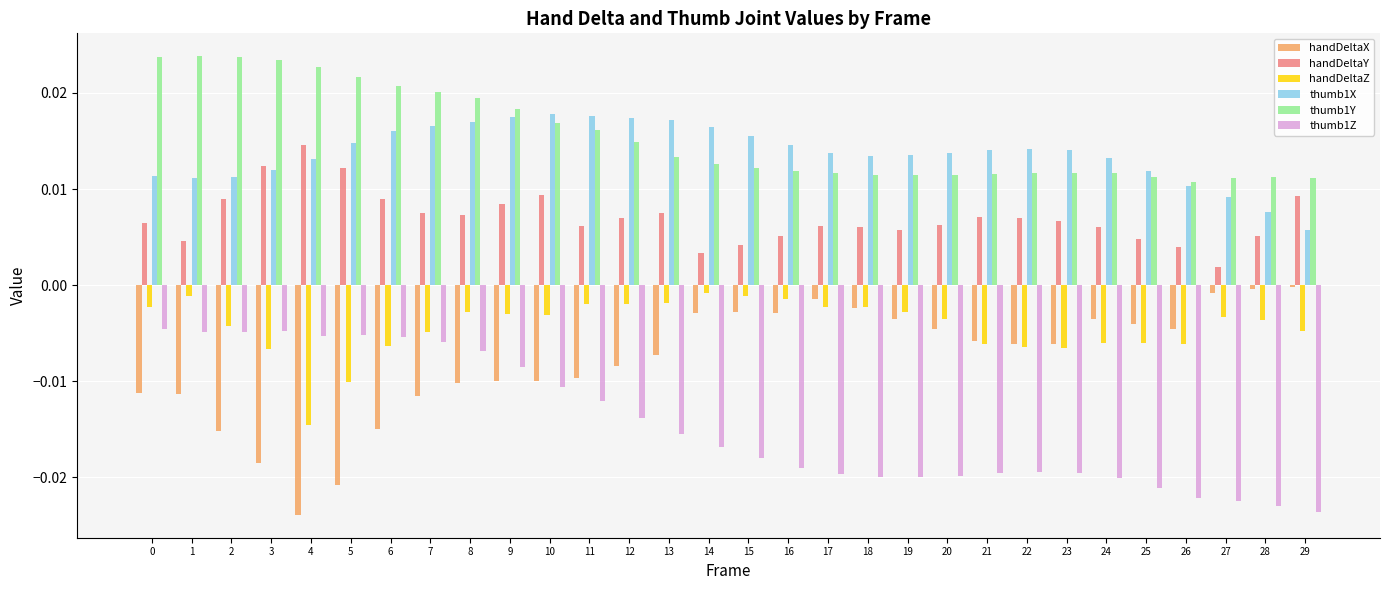

The handDeltaX series shows -0.0 at 19. True or false?

True